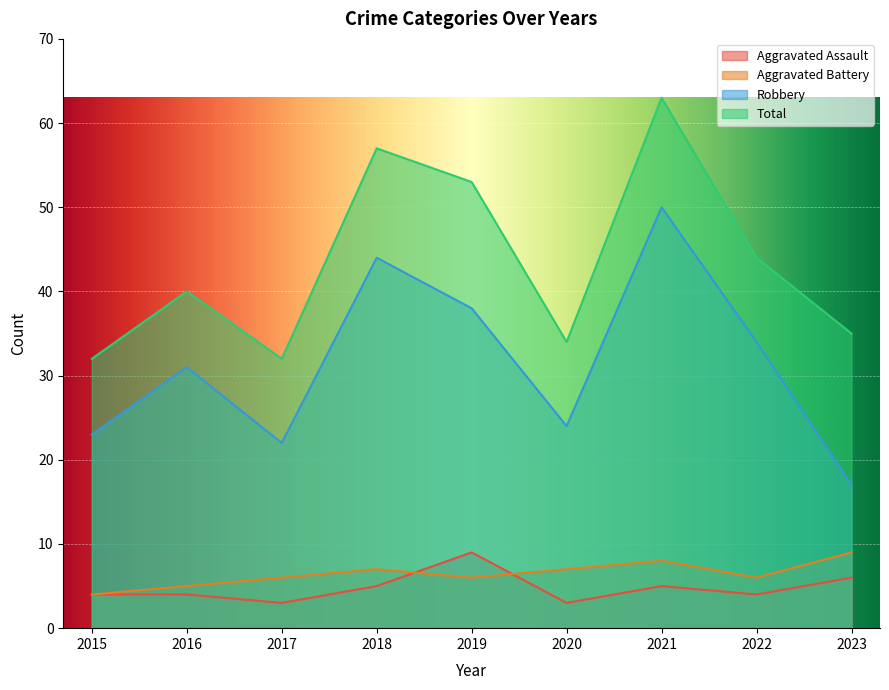

Does the chart display data point markers on the line(s)?

No